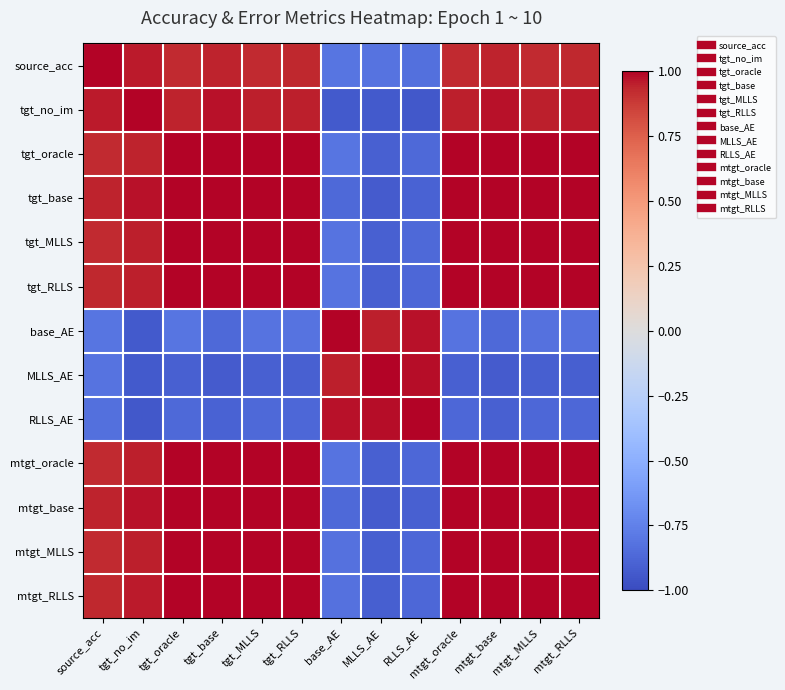

What is the maximum value shown in the chart?

1.0